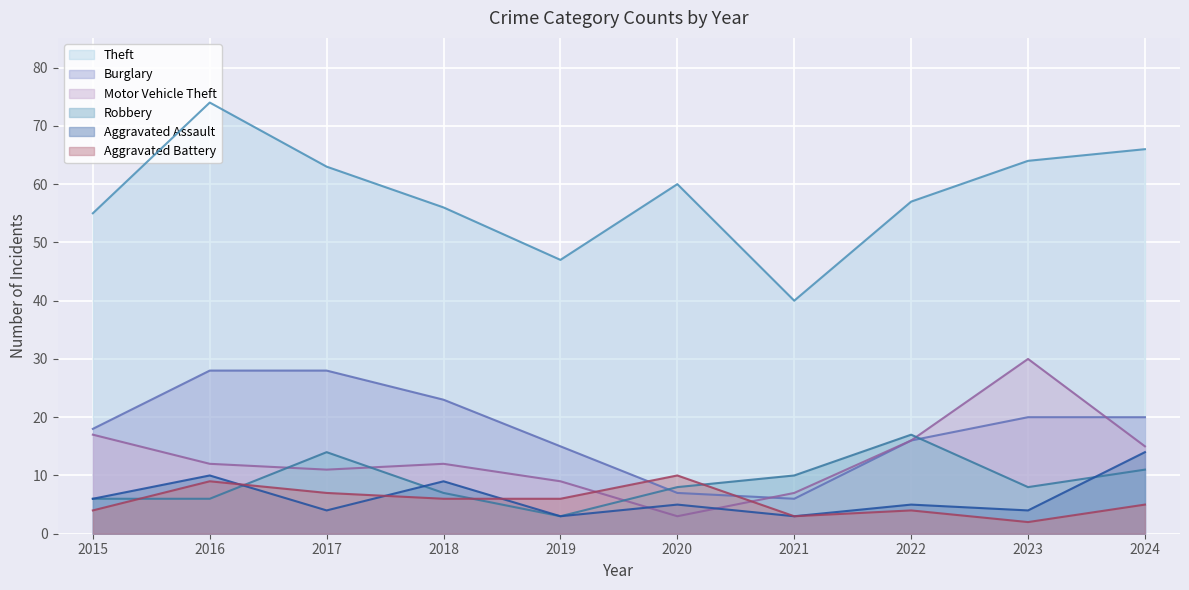

Is it true that Motor Vehicle Theft equals 4 at 2018?

False